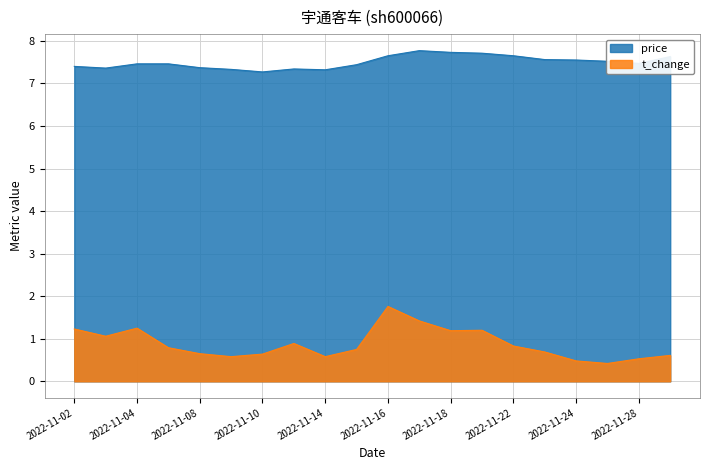

Between 2022-11-03 and 2022-11-08, which series saw the biggest shift?

t_change